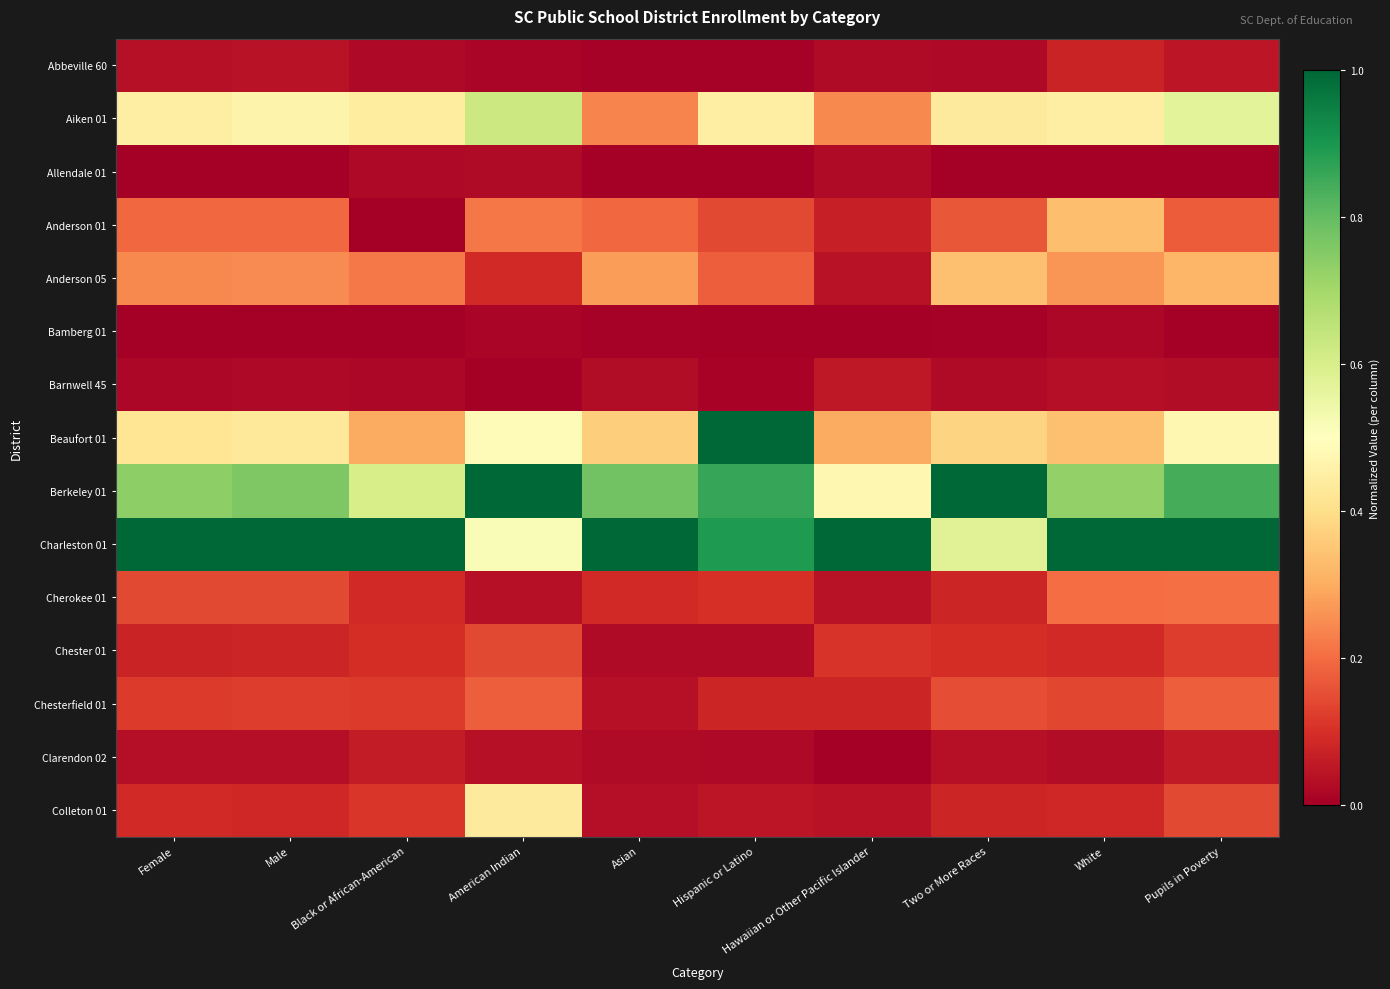

Which series changed the most between American Indian and Pupils in Poverty?

Charleston 01